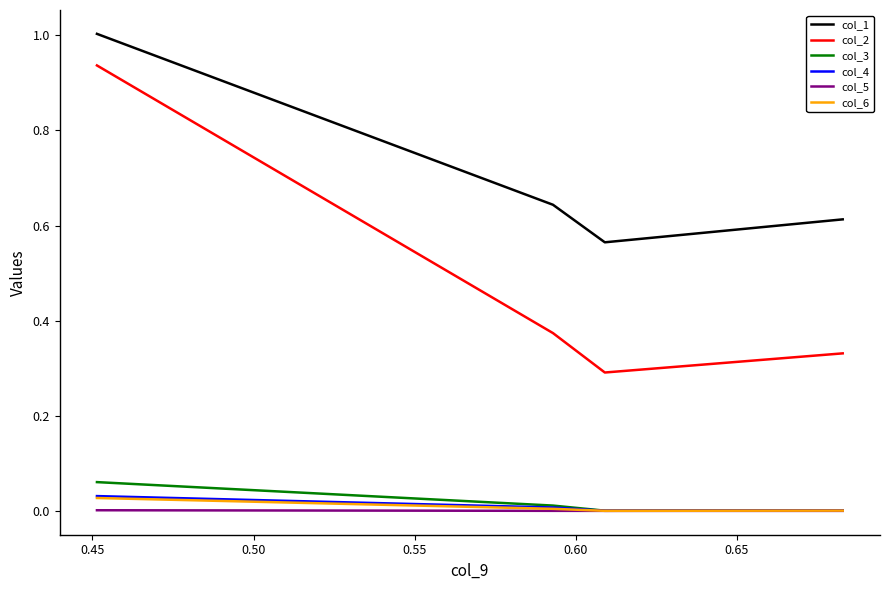

True or false: col_3 has a value of 0.0 at 0.45.

False